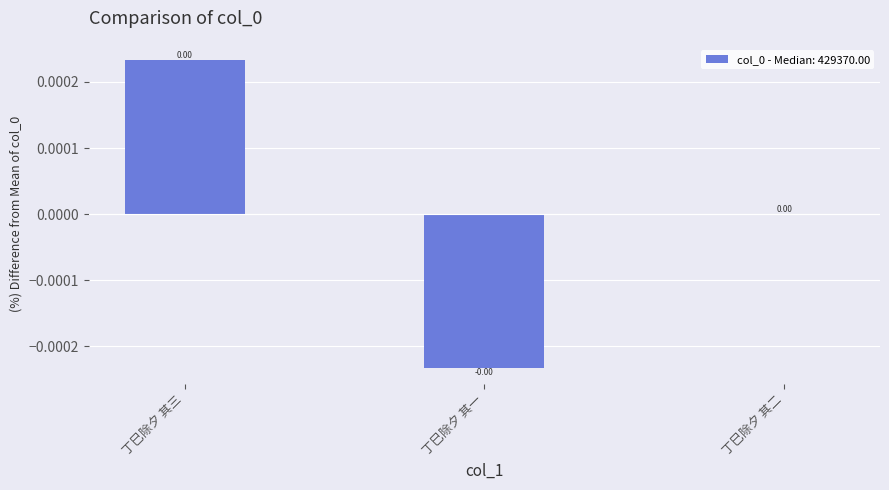

At which label does the data first exceed 0?

丁巳除夕 其三